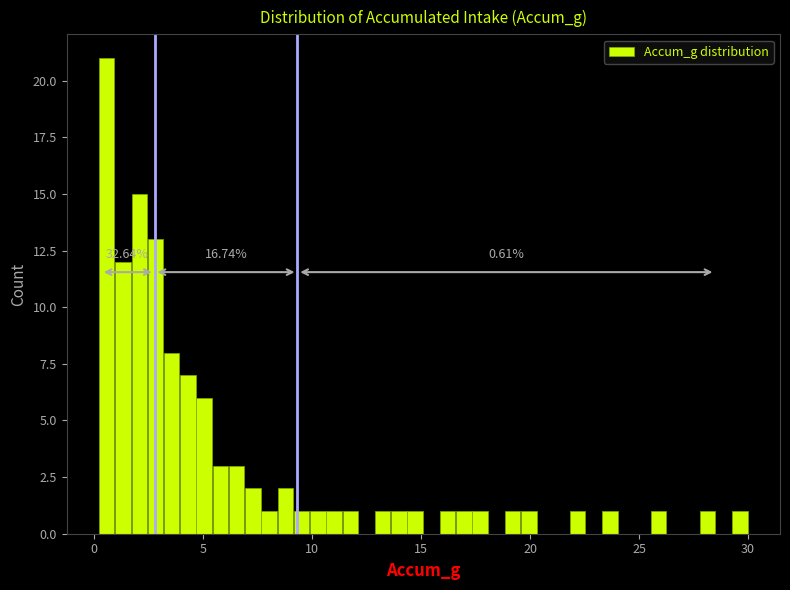

Around what value on the x-axis is the tallest bar? Give the approximate position of its centre, as read against the axis.

0.5